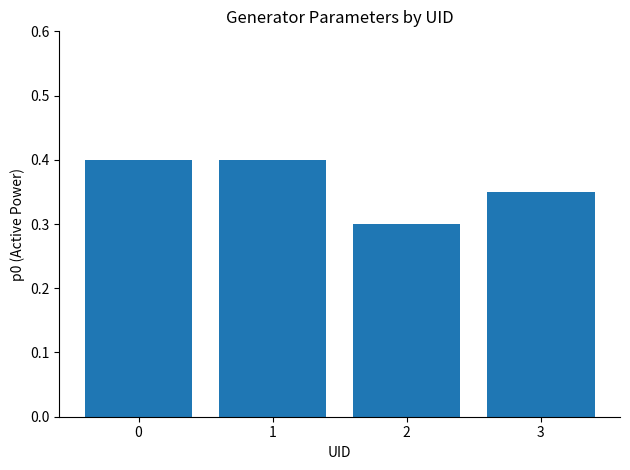

True or false: the data shows 0.3 at 2.

True